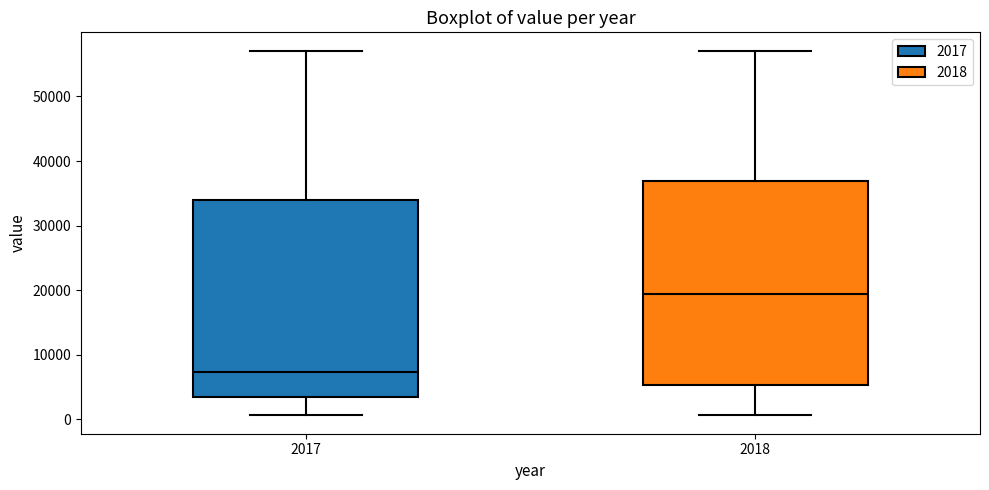

Comparing the boxes themselves (not the whiskers), which one is the tallest?

2018